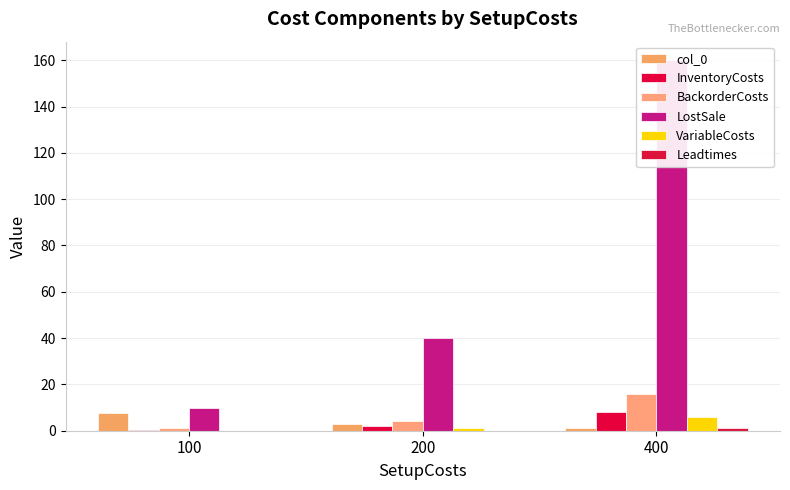

At how many categories does at least one series exceed 50?

1